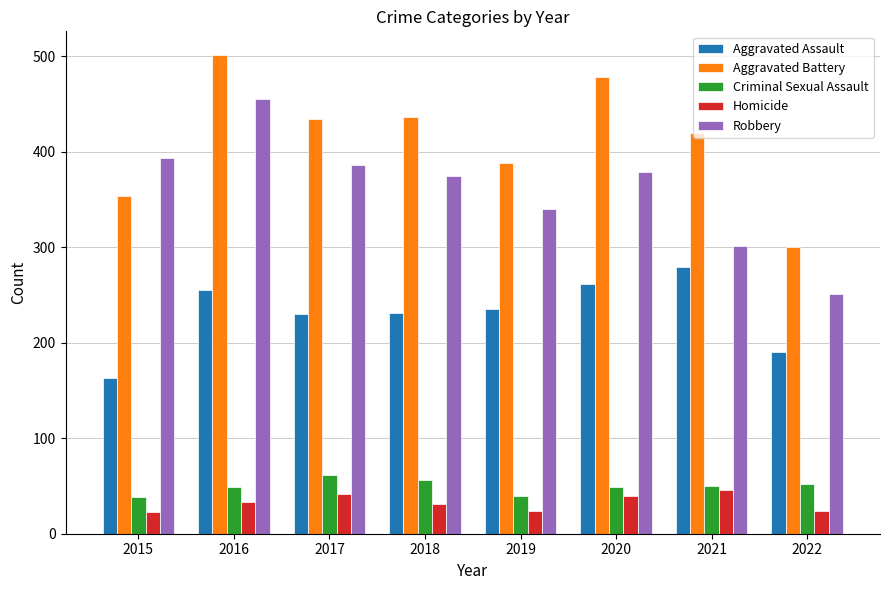

What is the value of the Aggravated Battery bar at the 4th from the left?

436